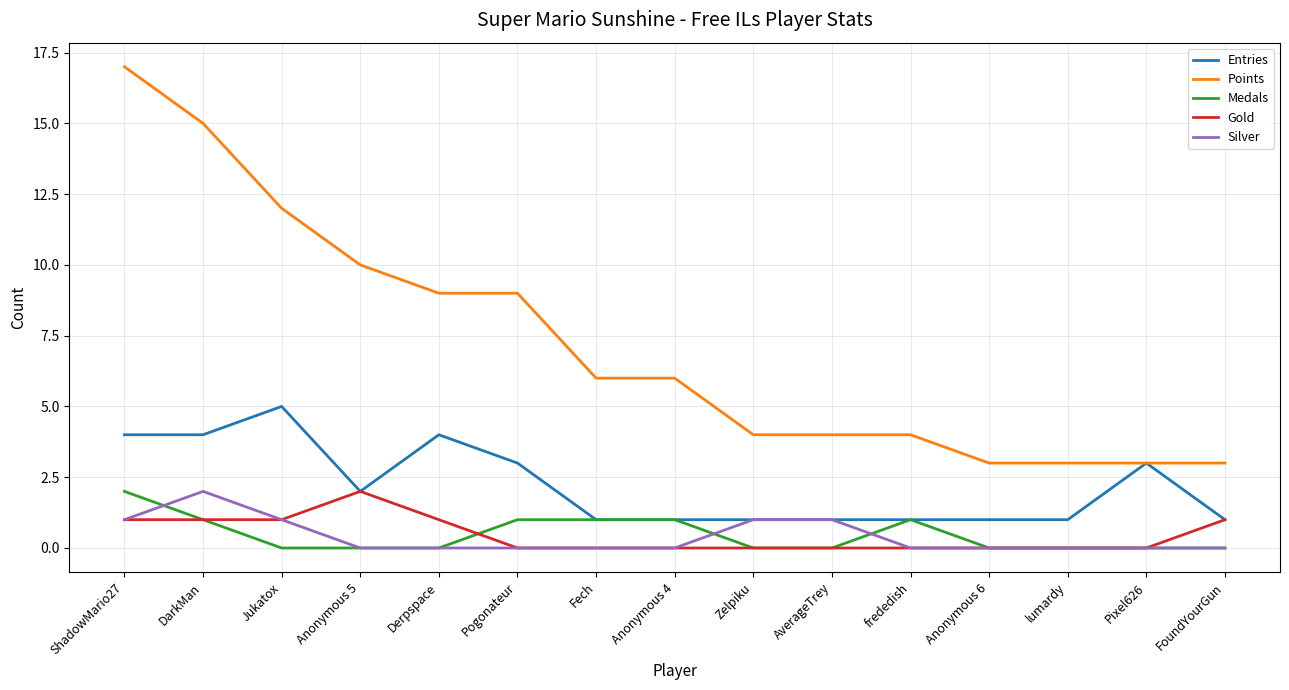

What is the approximate value of Medals at DarkMan?

1